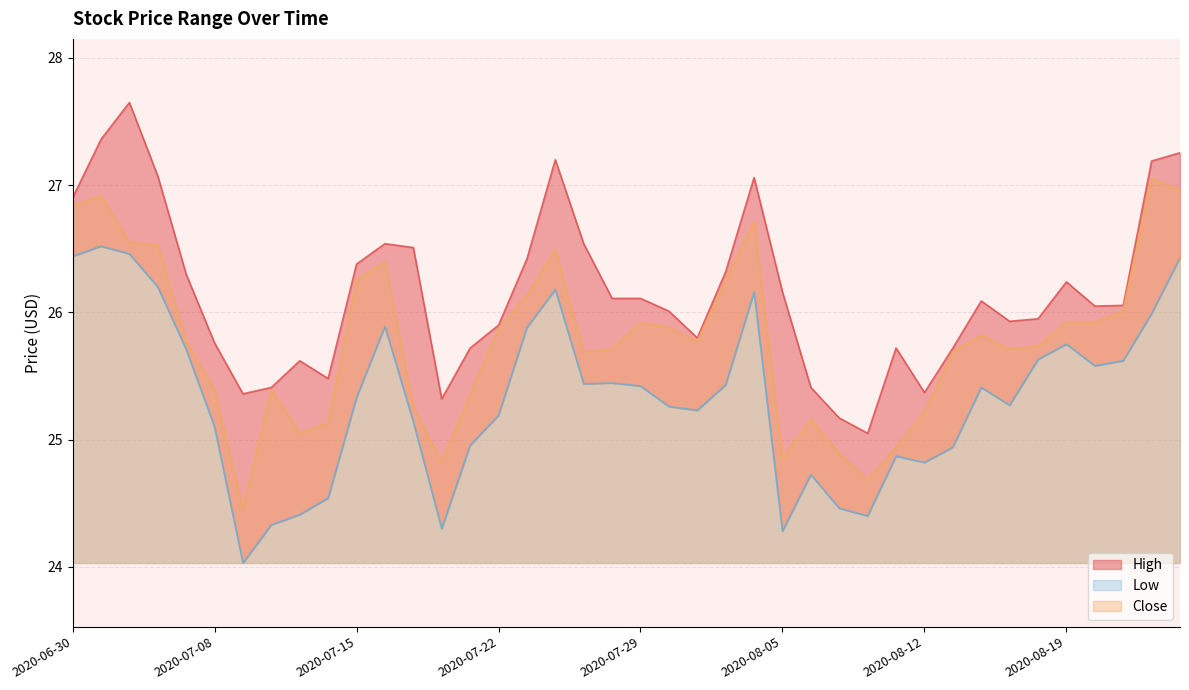

Rank the categories by Close value from highest to lowest.

2020-08-24, 2020-08-25, 2020-07-01, 2020-06-30, 2020-08-04, 2020-07-02, 2020-07-06, 2020-07-24, 2020-07-16, 2020-07-15, 2020-08-03, 2020-07-23, 2020-08-21, 2020-07-29, 2020-08-19, 2020-08-20, 2020-07-30, 2020-07-22, 2020-08-14, 2020-07-07, 2020-07-31, 2020-08-18, 2020-07-28, 2020-08-17, 2020-07-27, 2020-08-13, 2020-07-08, 2020-07-10, 2020-07-21, 2020-07-17, 2020-08-12, 2020-08-06, 2020-07-14, 2020-07-13, 2020-08-11, 2020-08-07, 2020-08-05, 2020-07-20, 2020-08-10, 2020-07-09